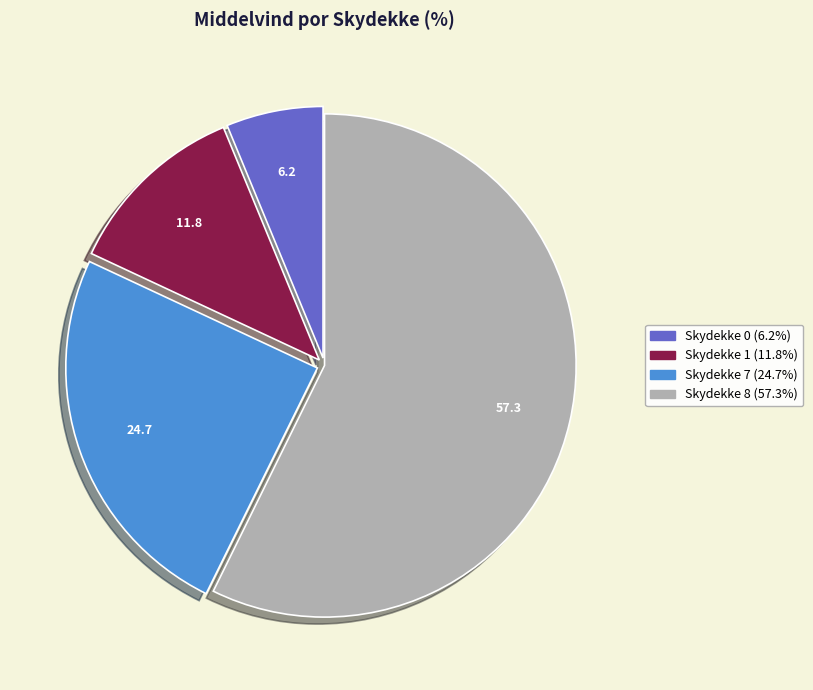

Is there any slice that represents more than half of the pie?

Yes